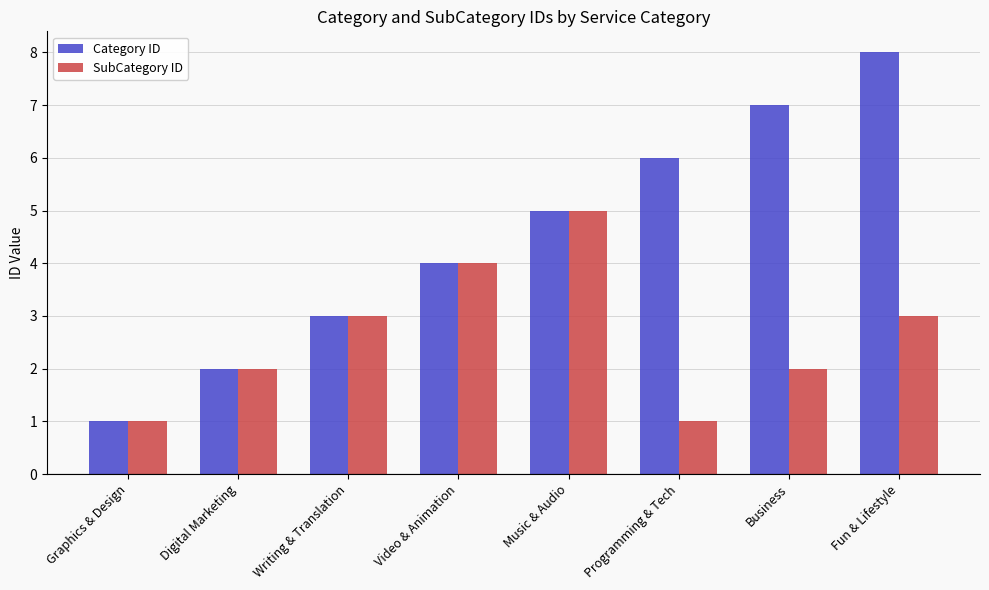

What position from the right is Video & Animation?

5